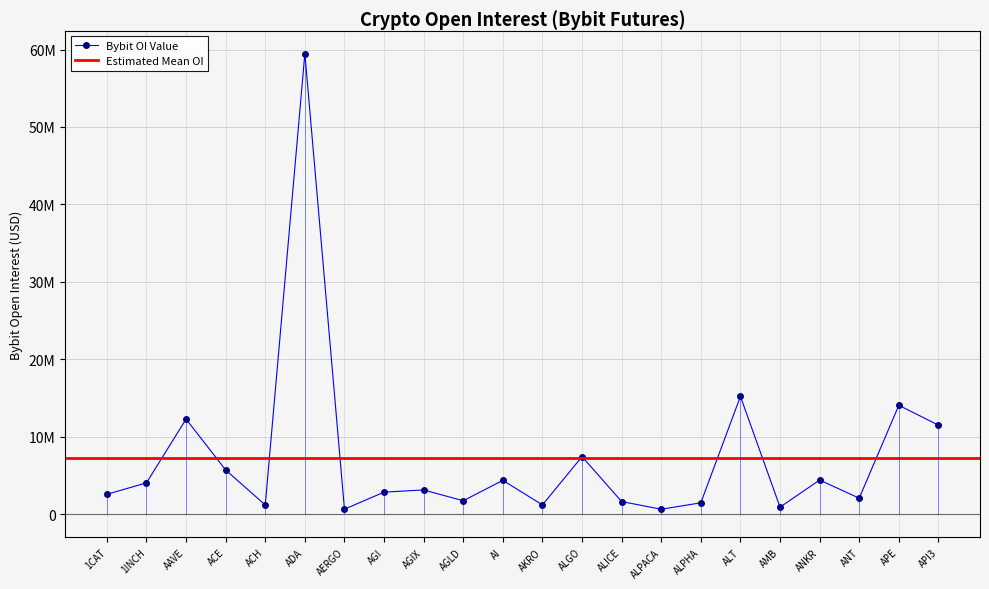

Reading left to right, list all the values displayed in this chart.

2571877	4057412	12283019	5715210	1194969	59481463	653172	2851469	3139374	1742514	4375692	1201566	7438190	1640142	645111	1477288	15213131	917127	4413521	2075273	14068667	11503073